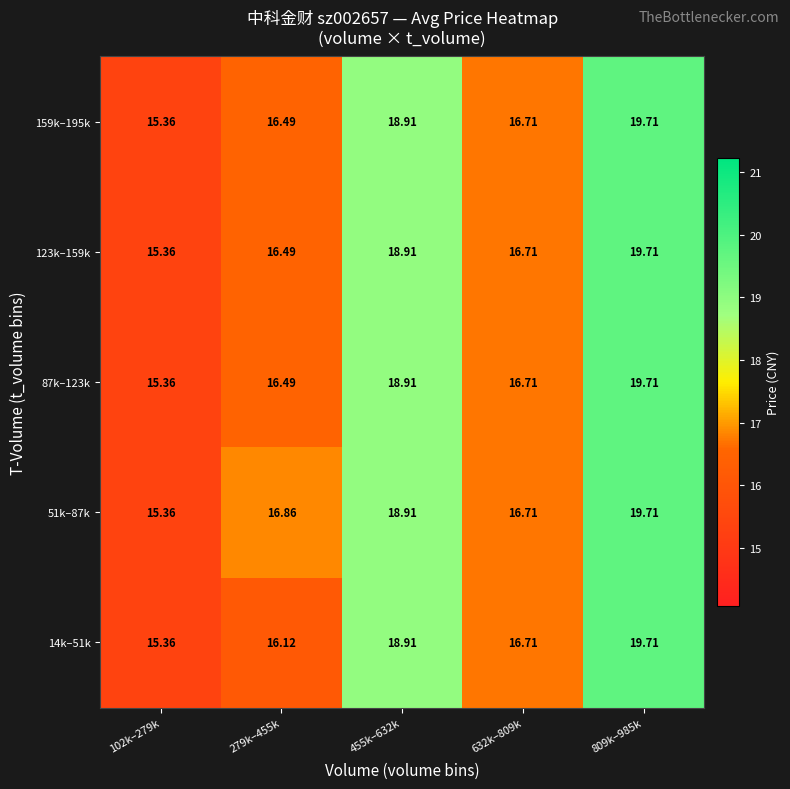

Is the value of 51k–87k at 102k–279k greater than the value of 123k–159k at 809k–985k?

No